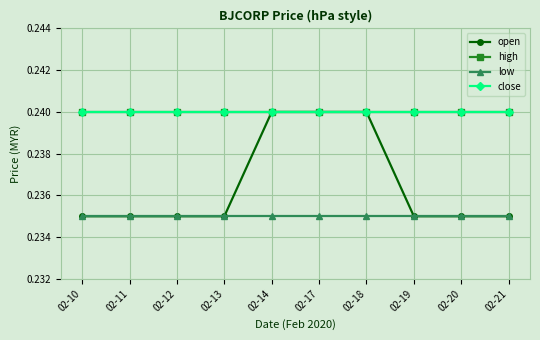

True or false: low and high cross at least once.

False